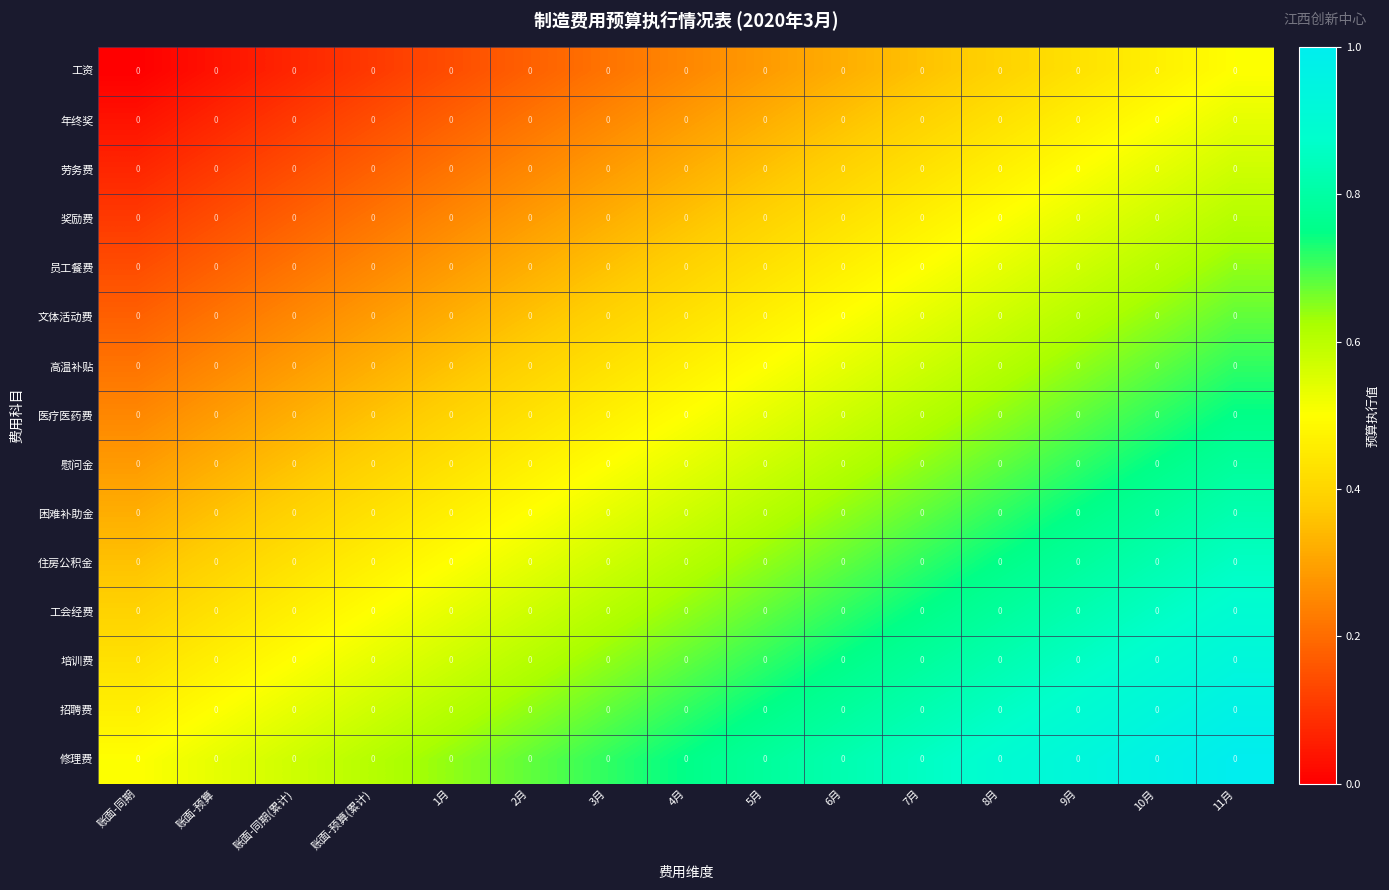

Between 账面-同期 and 1月, which series saw the biggest shift?

招聘费